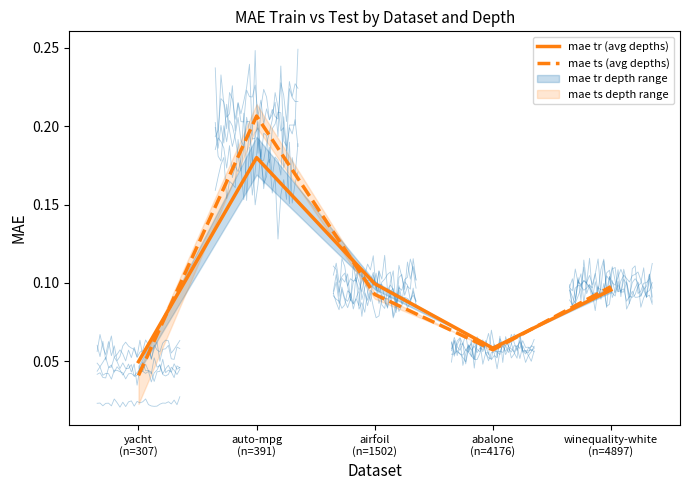

Where is mae tr (avg depths) nearest to the value 0?

yacht
(n=307)